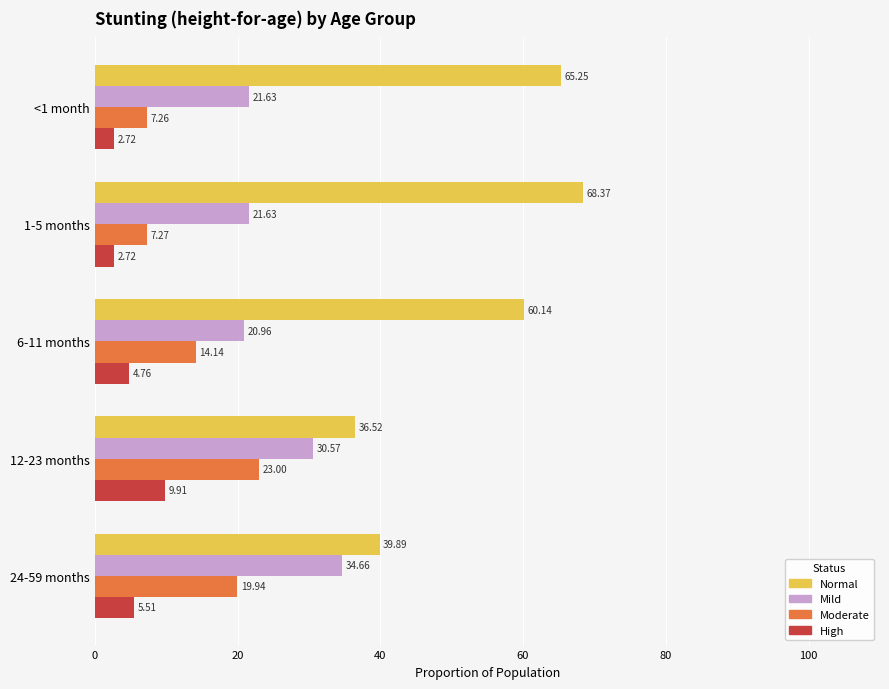

Rank the categories by Normal value from highest to lowest.

1-5 months, <1 month, 6-11 months, 24-59 months, 12-23 months